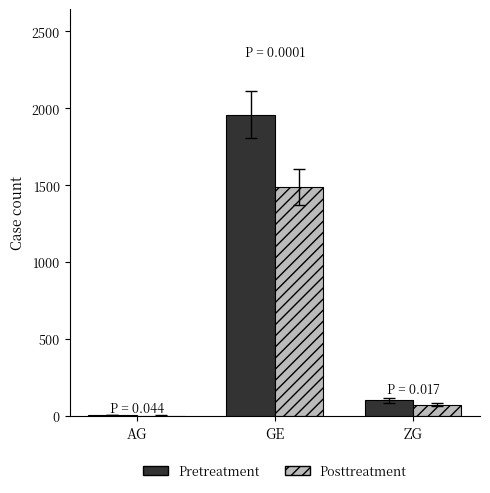

Where is Posttreatment nearest to the value 745?

ZG